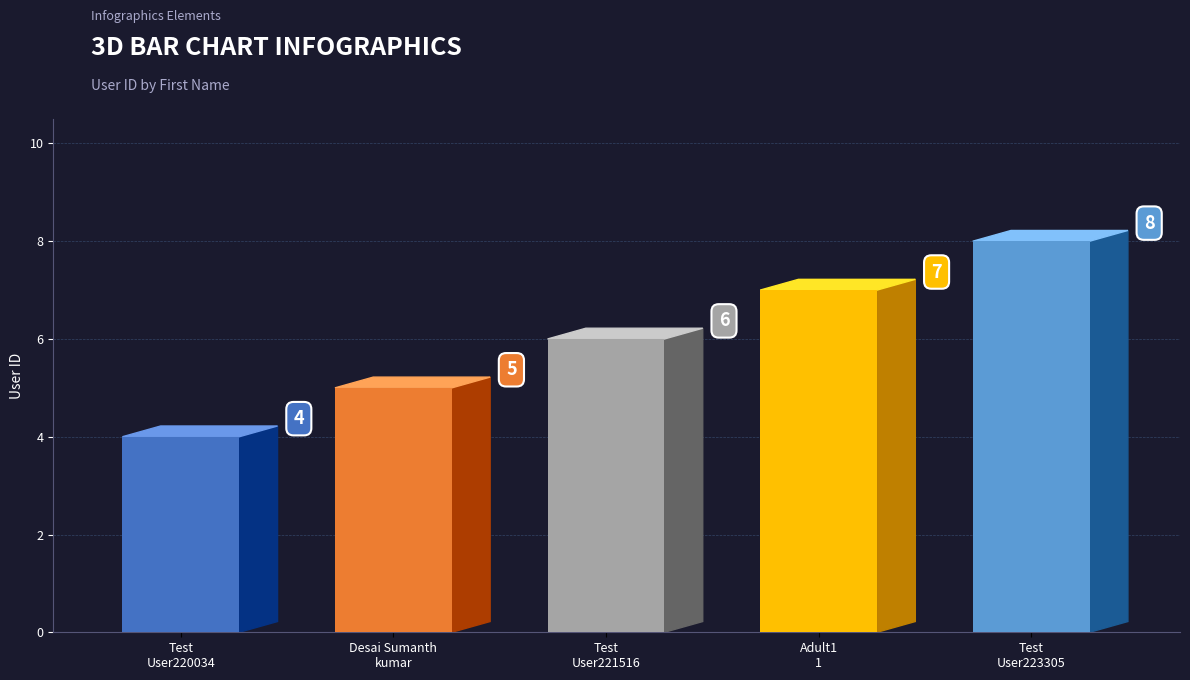

Reading right to left, what are all the values shown in this chart?

8	7	6	5	4